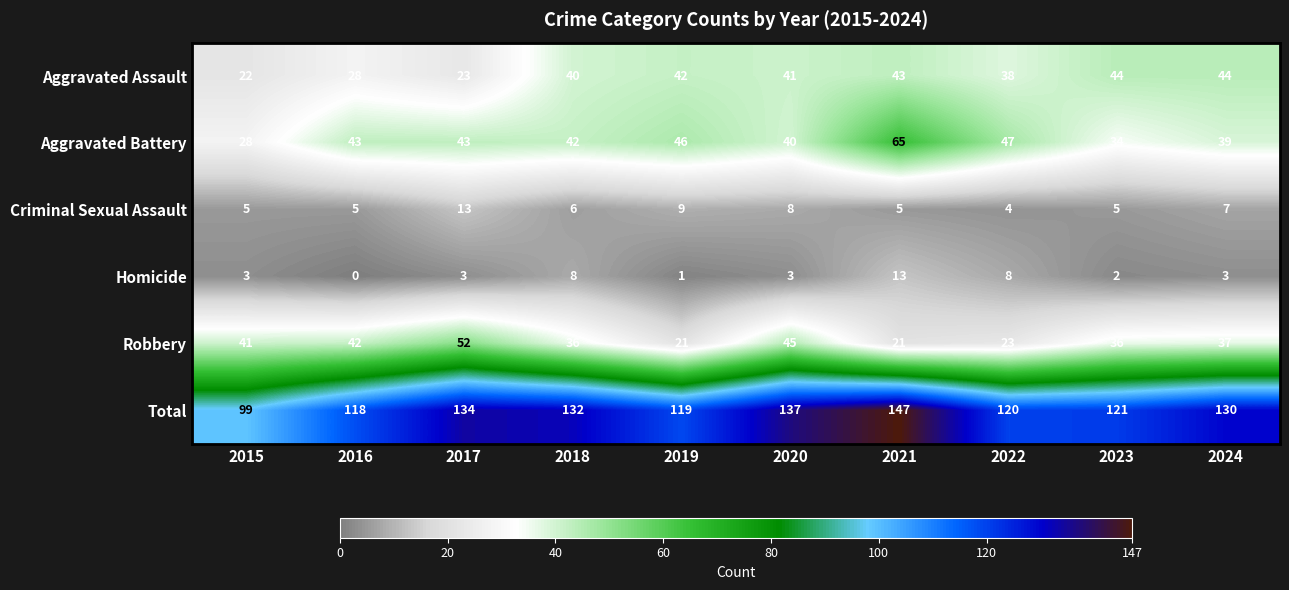

Which category has the lowest value in the Total series?

2015